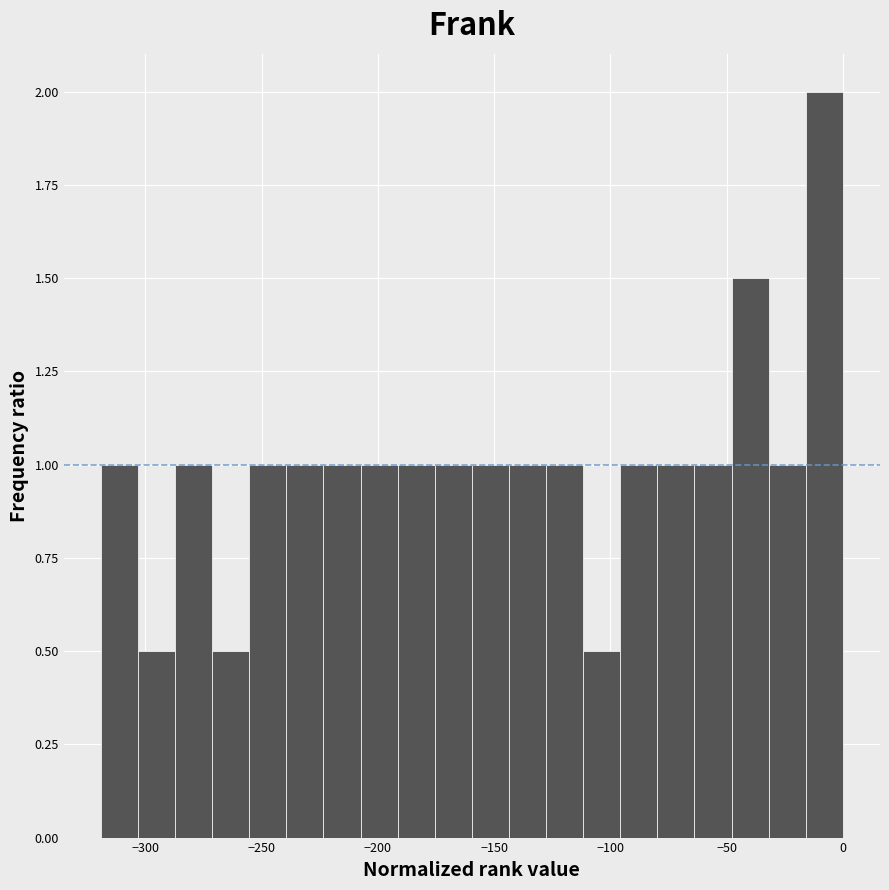

Around what value on the x-axis is the tallest bar? Give the approximate position of its centre, as read against the axis.

-10